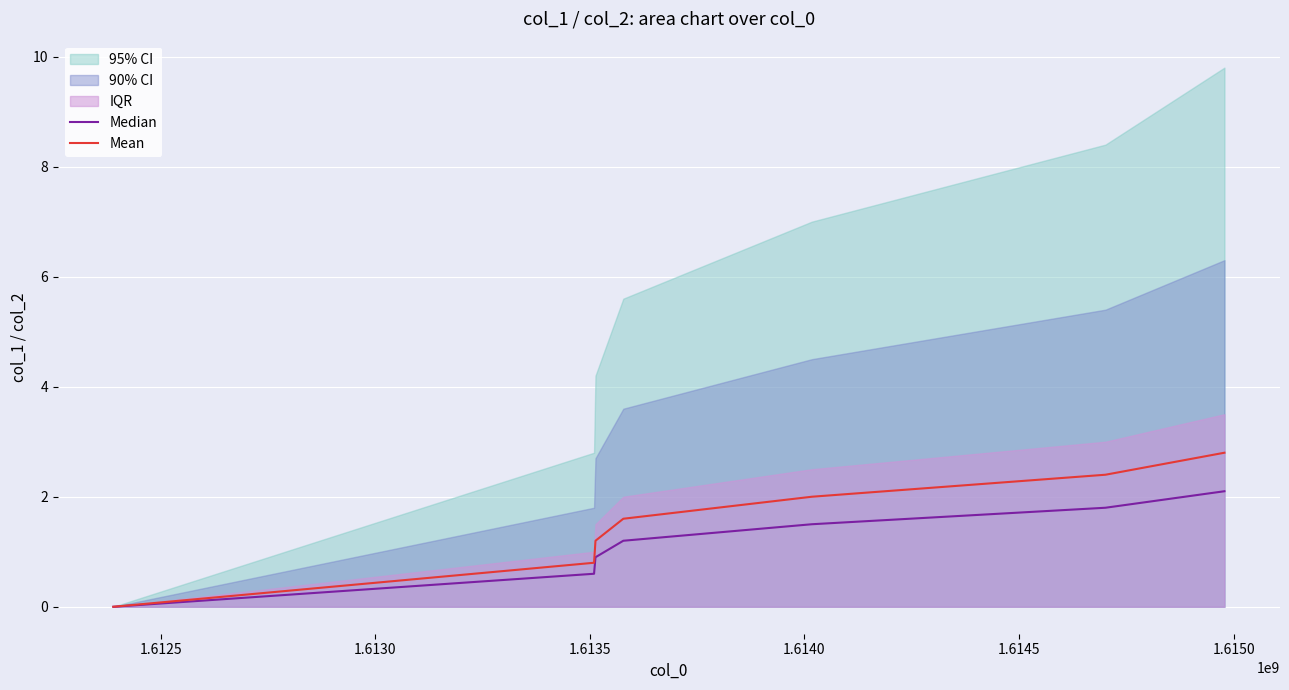

What is the maximum value for Median?

2.1